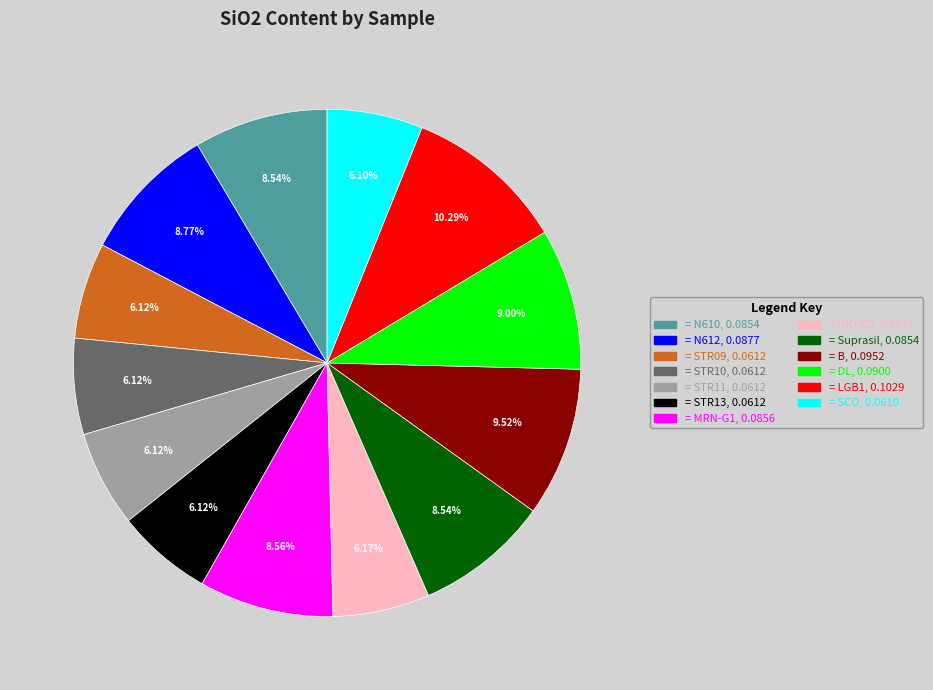

How many segments does this pie chart have?

13